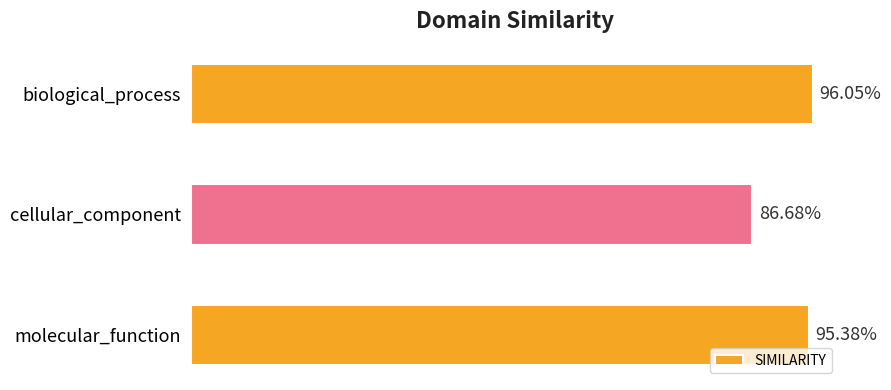

Count the number of categories in the chart.

3